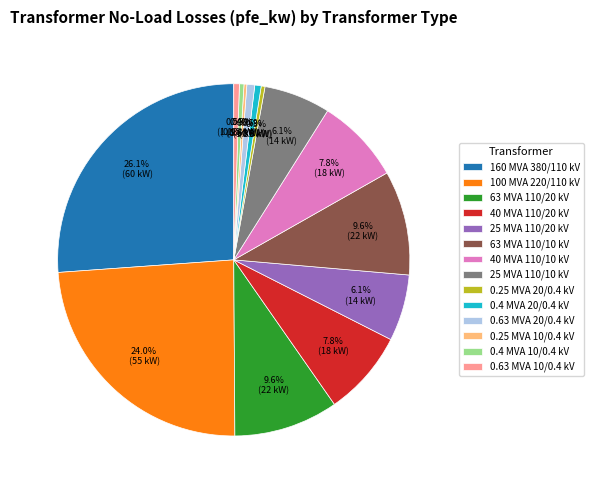

Is there any slice that represents more than half of the pie?

No